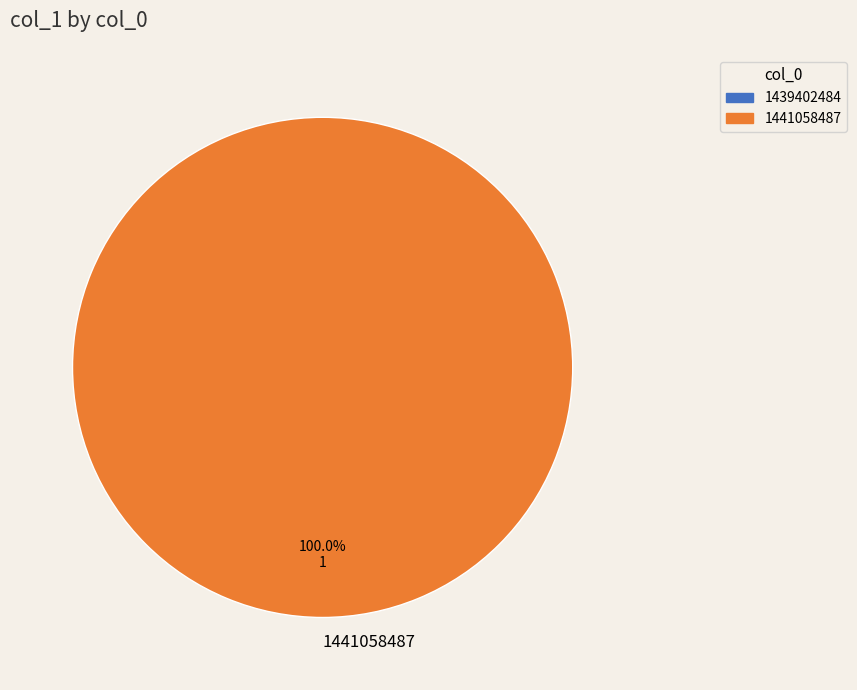

Rank the categories by value from lowest to highest.

1441058487